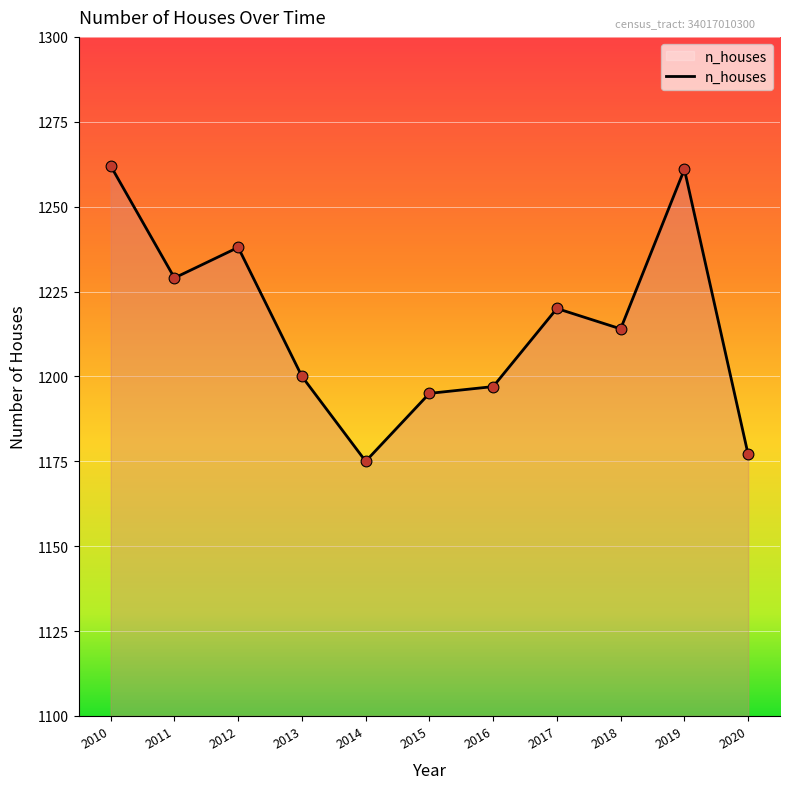

Approximately how many times larger is the value at 2015 compared to 2010?

0.9